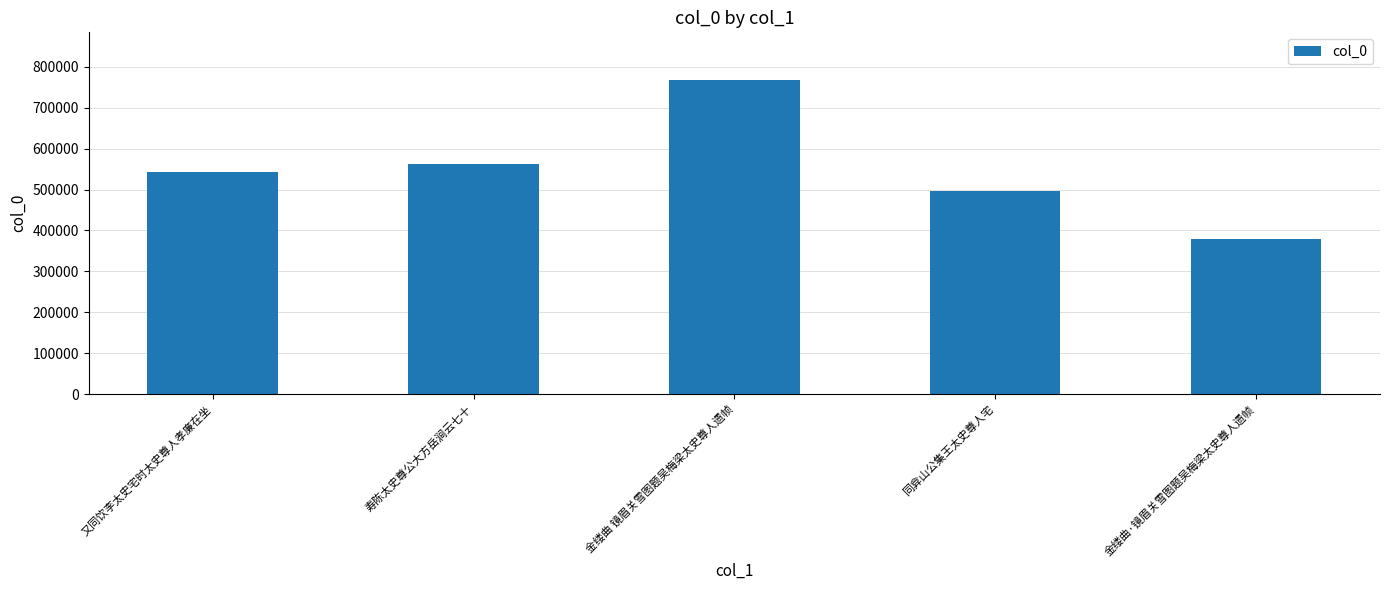

What is the label of the 3rd bar from the left?

金缕曲 镜眉关雪图题吴梅梁太史尊人遗帧